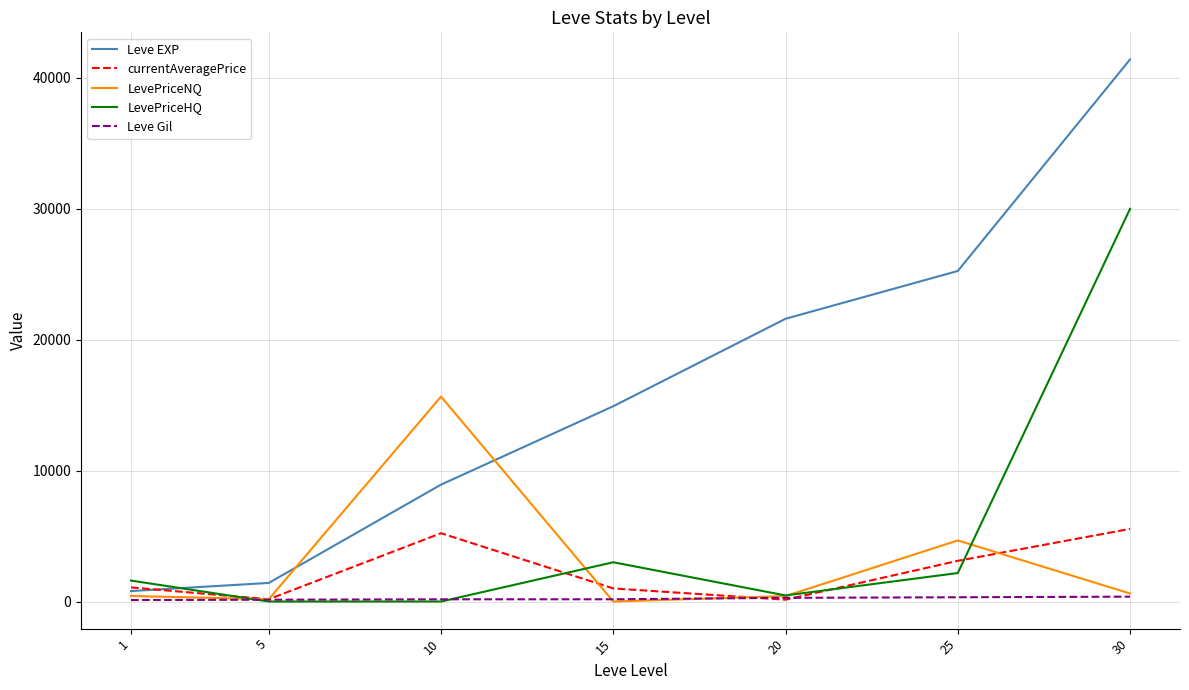

What is the approximate value of Leve EXP at 20?

21600.0